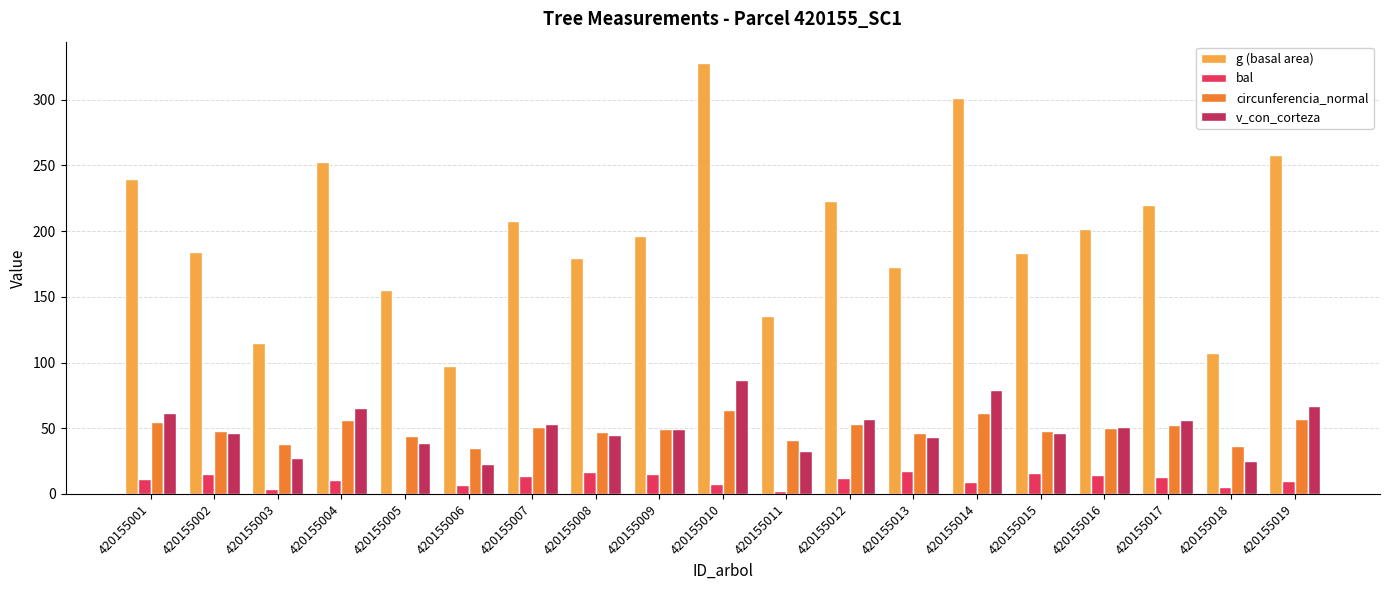

Read the v_con_corteza value at 420155012.

57.1